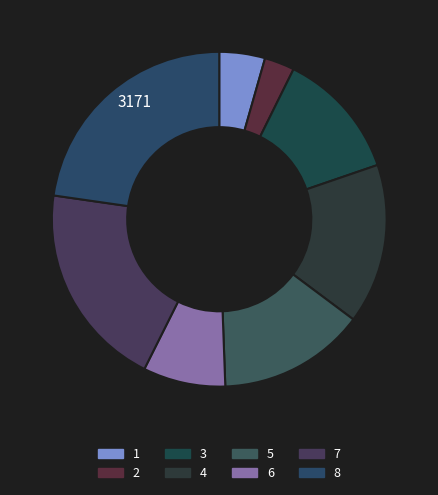

To the nearest percent, what is the difference between the 6 and 3 slice percentages?

4%